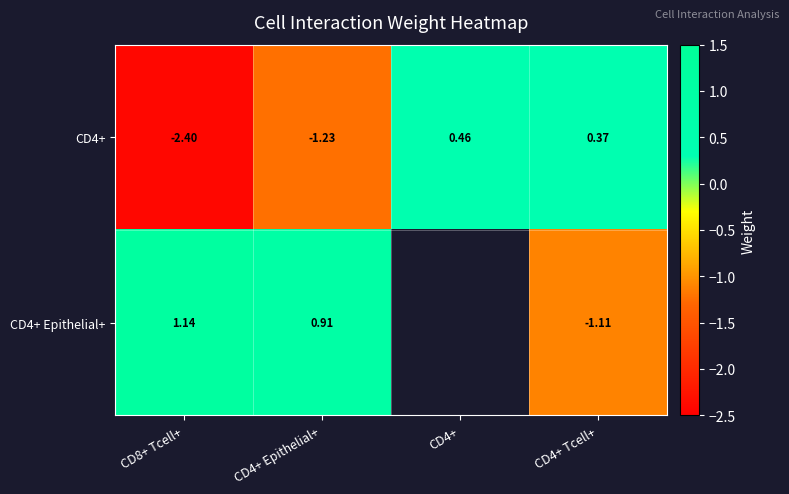

Is the value of CD4+ at CD4+ Tcell+ greater than the value of CD4+ Epithelial+ at CD8+ Tcell+?

No